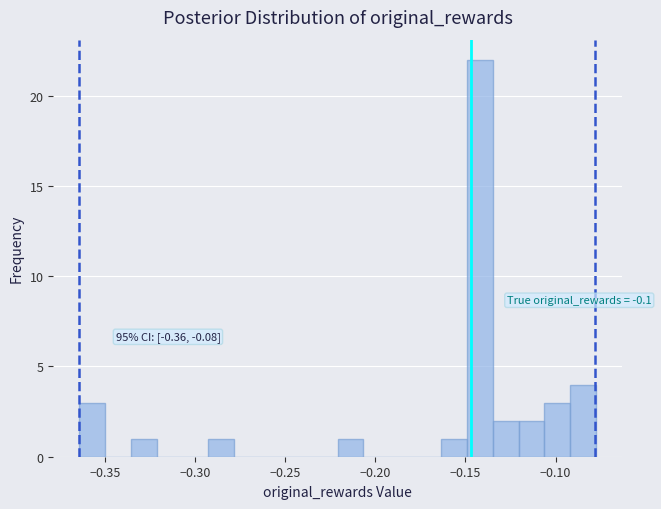

Read against the x-axis, roughly where is the centre of the tallest bar?

-0.140